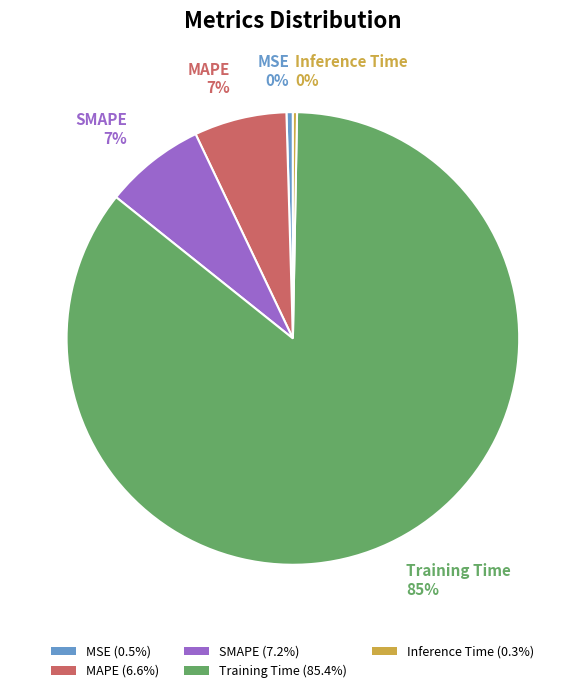

True or false: MAPE accounts for 1% of the total.

False